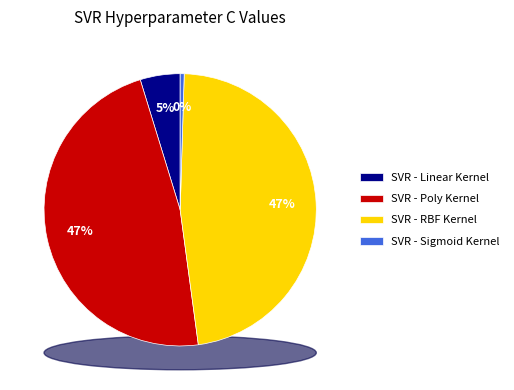

Do SVR - Poly Kernel and SVR - Linear Kernel together represent more than half of the pie?

Yes